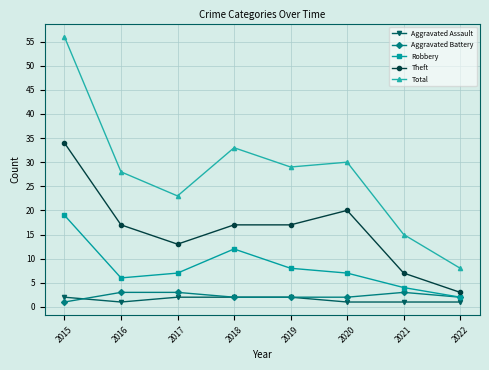

How many lines are shown in the chart?

5